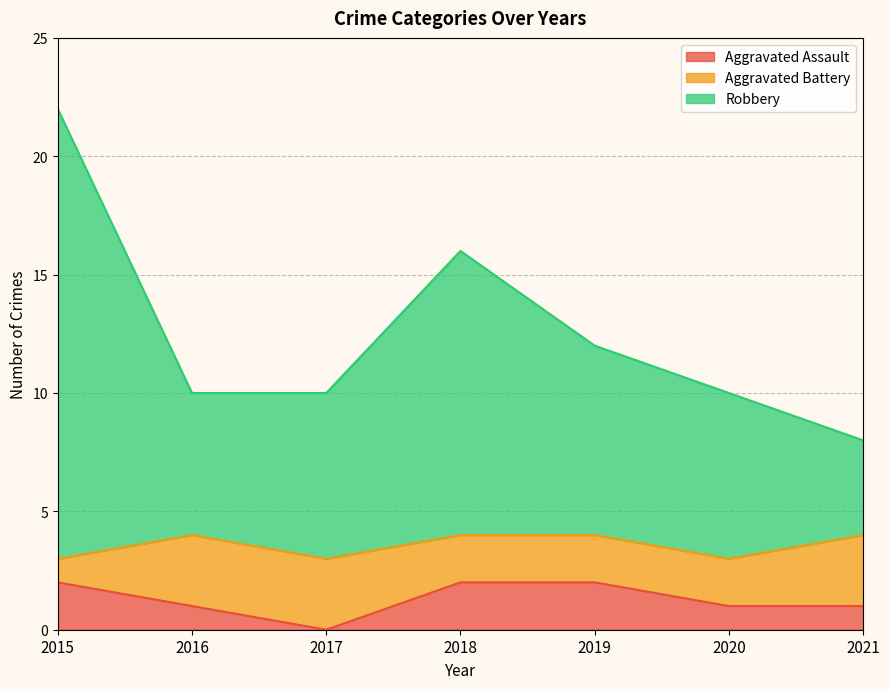

Which series has the largest range (max minus min)?

Robbery